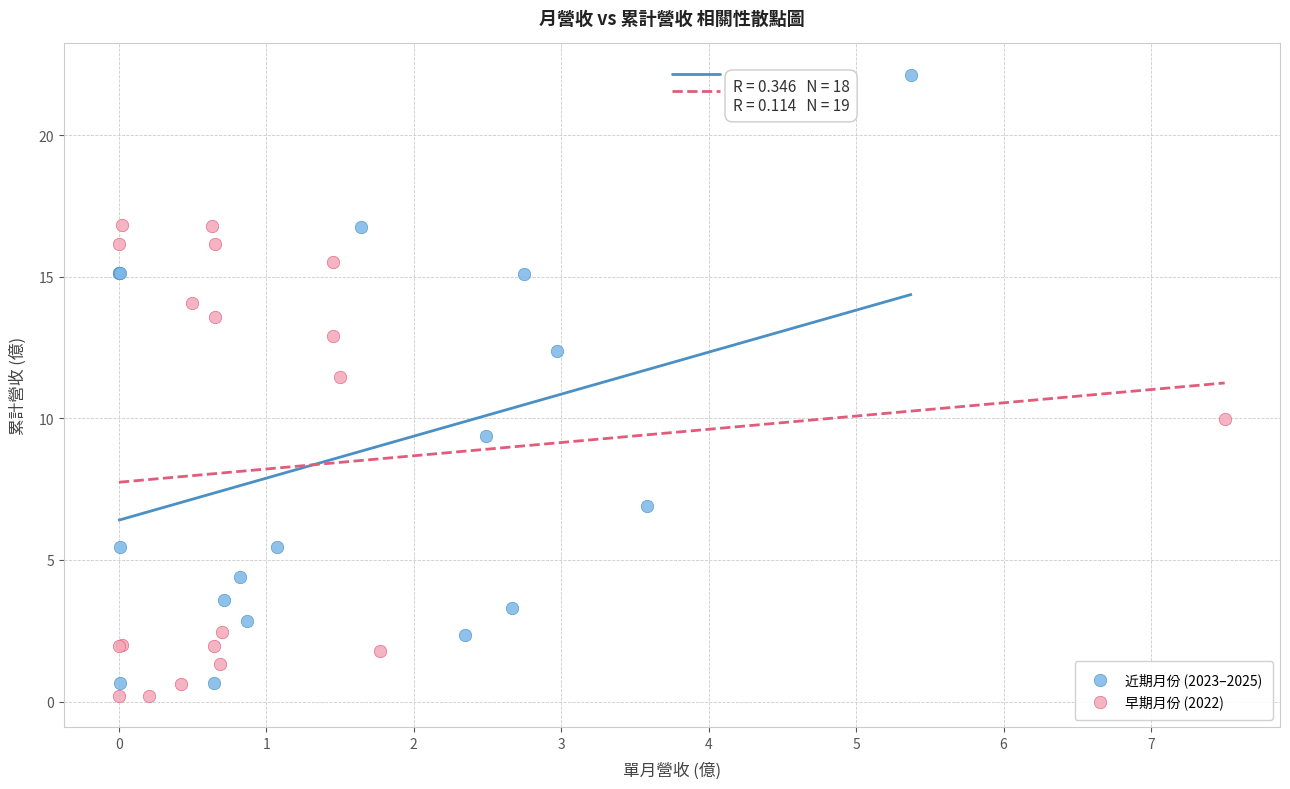

What are all the series names shown in the legend?

近期月份 (2023–2025), 早期月份 (2022)